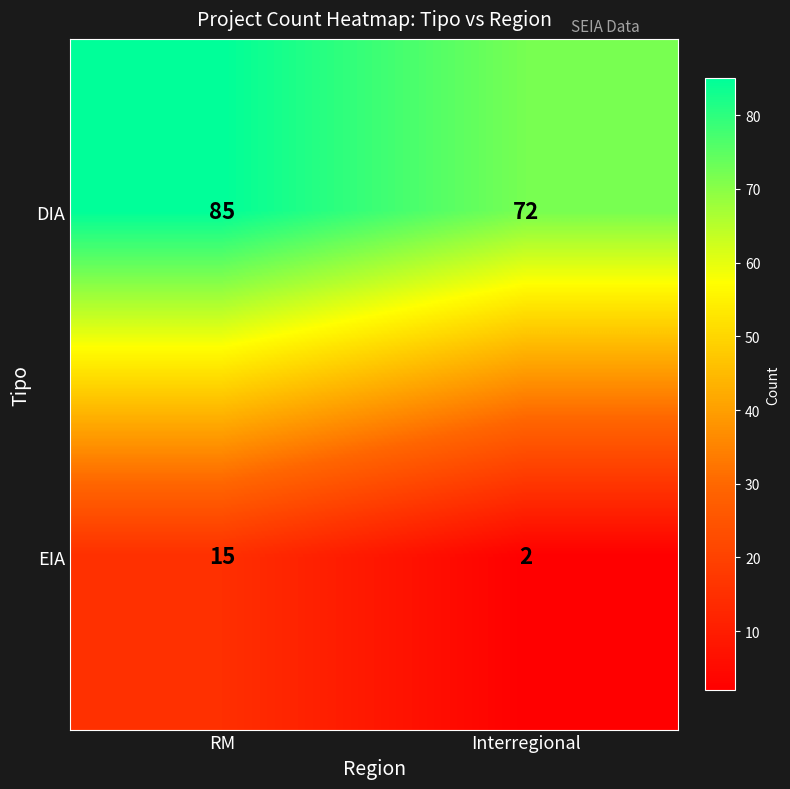

List the series in order of their peak value, highest first.

DIA, EIA